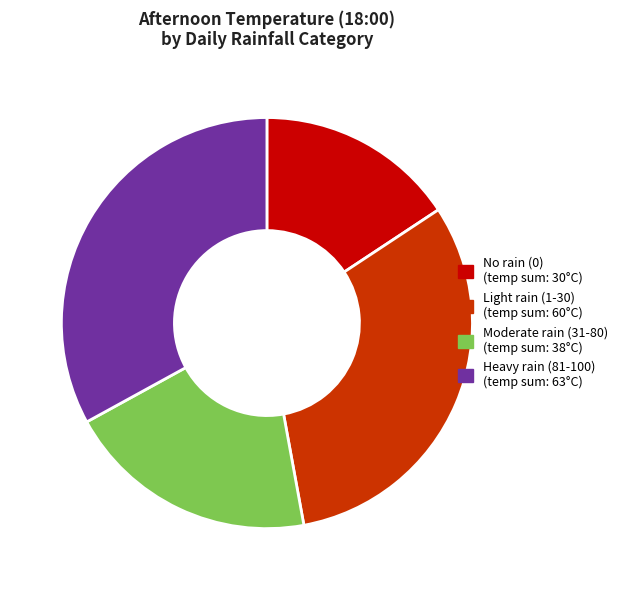

Is there any slice that represents more than half of the pie?

No